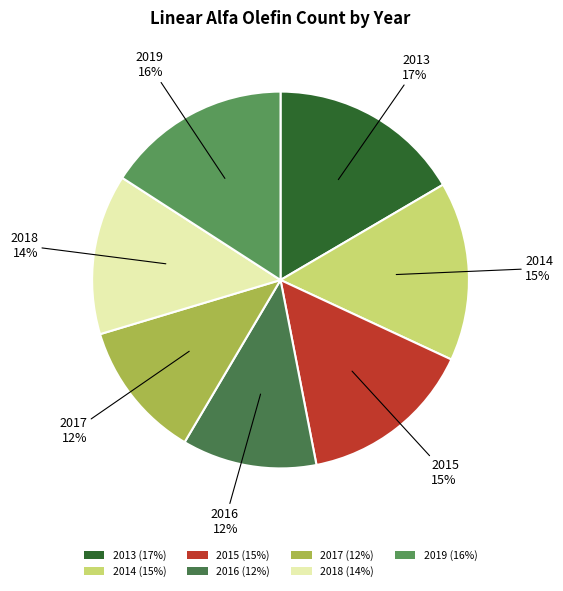

How many slices are in this pie chart?

7